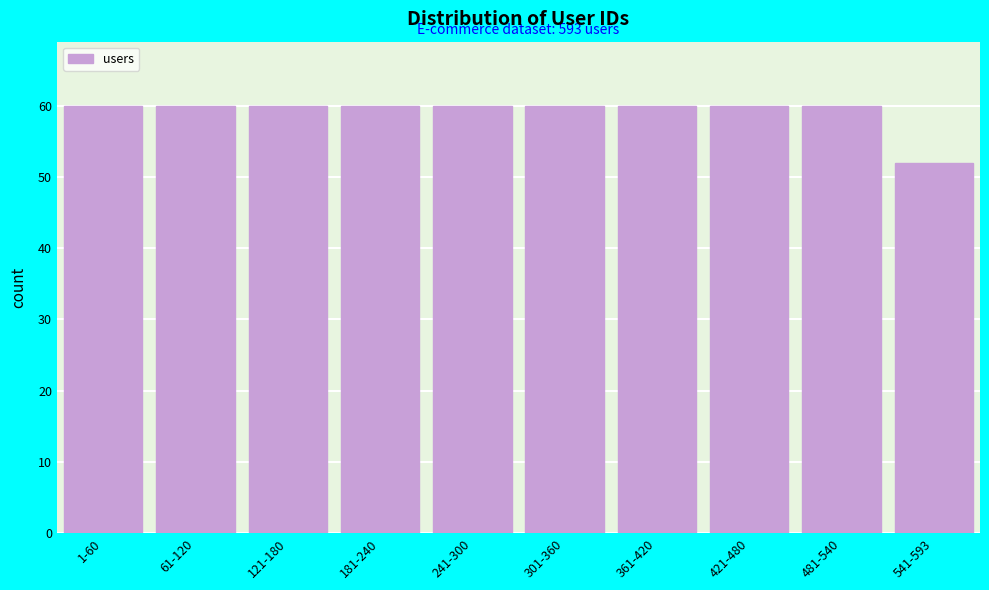

Reading left to right, transcribe all the data shown in this chart.

60	60	60	60	60	60	60	60	60	52